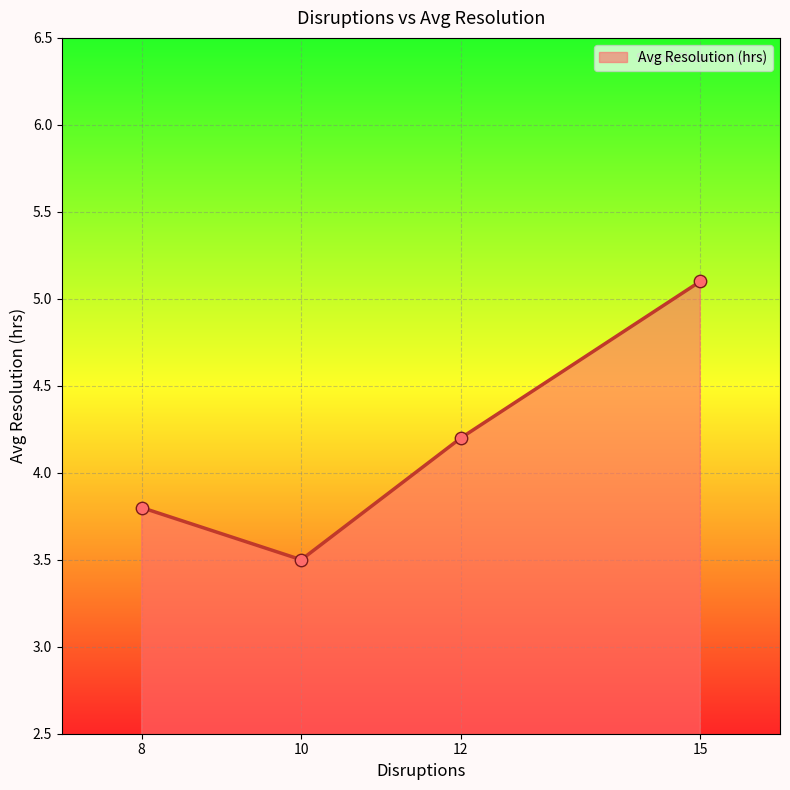

Approximately how many times larger is the value at 15 compared to 10?

1.5